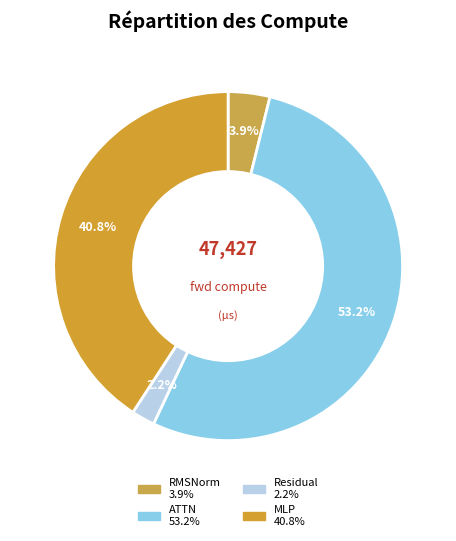

Which category has the biggest portion of the pie?

ATTN